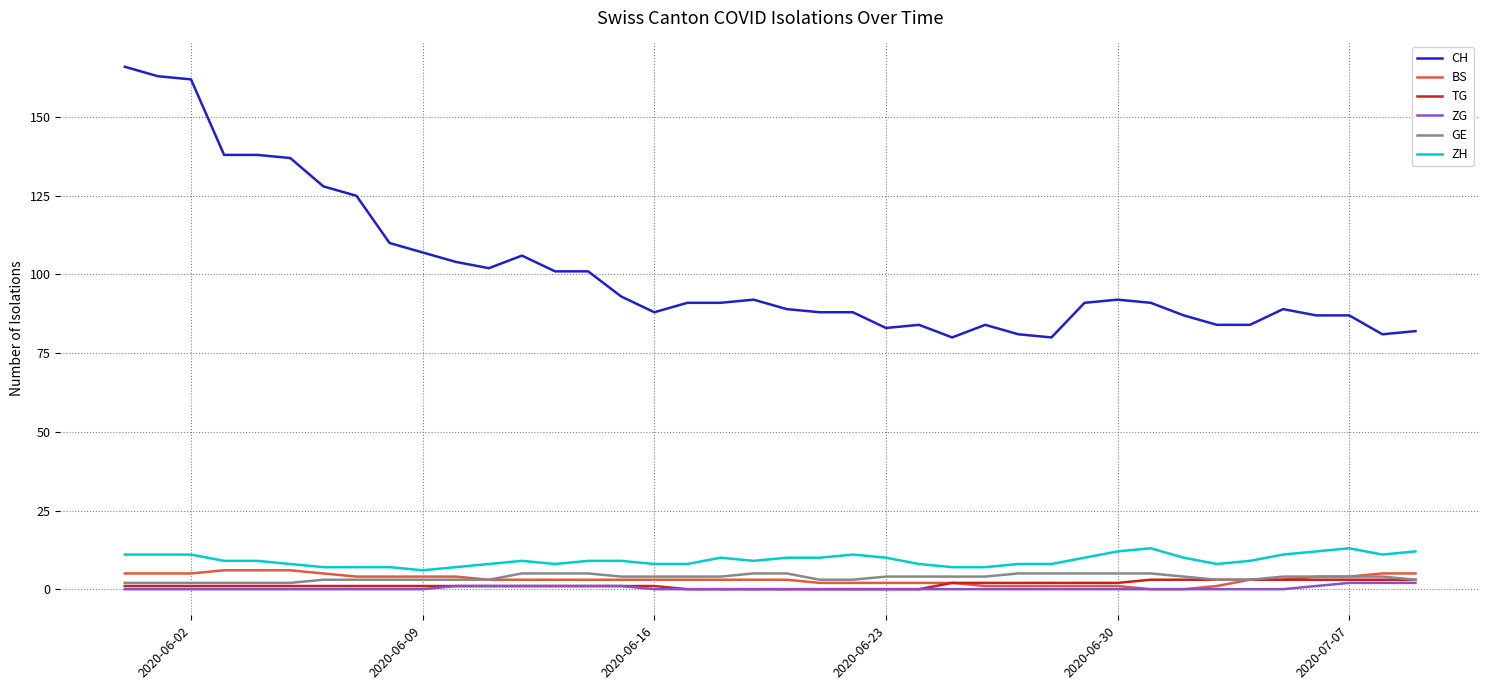

Which series has the largest range (max minus min)?

CH